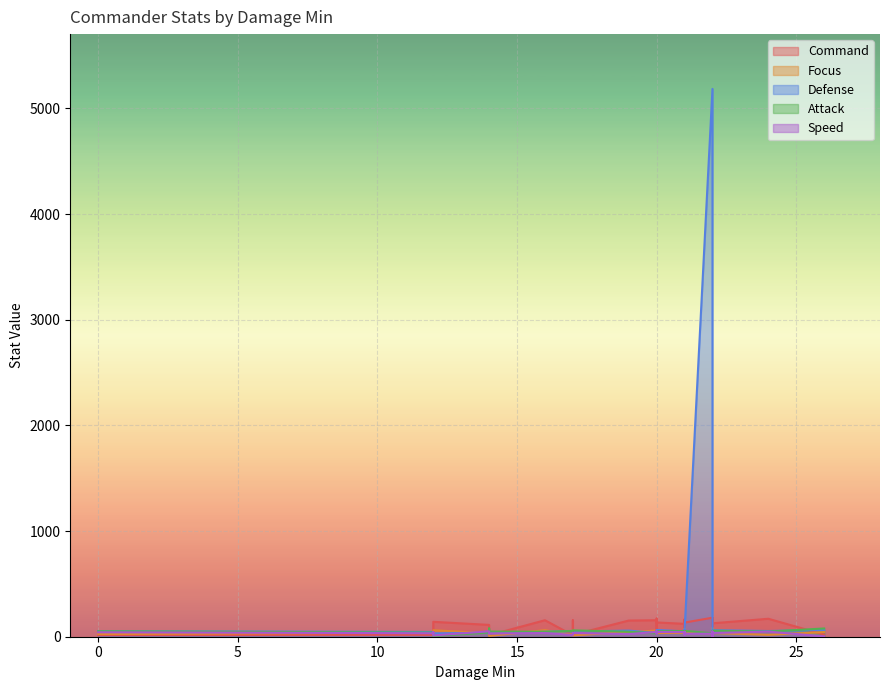

What is the average value of the Command series?

103